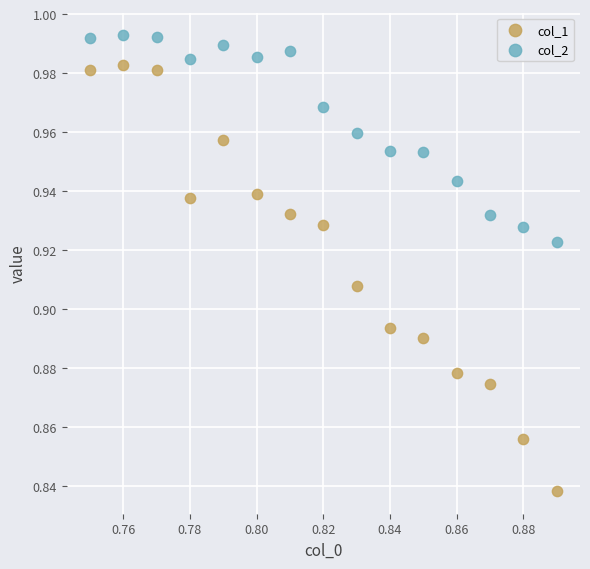

Which series reaches the maximum Y coordinate?

col_2